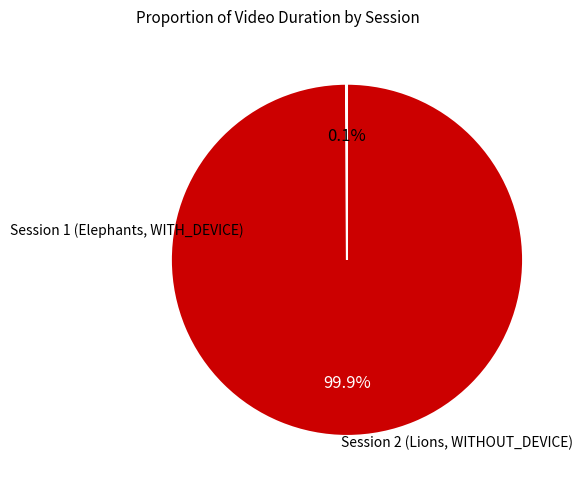

Does any single category account for the majority?

Yes